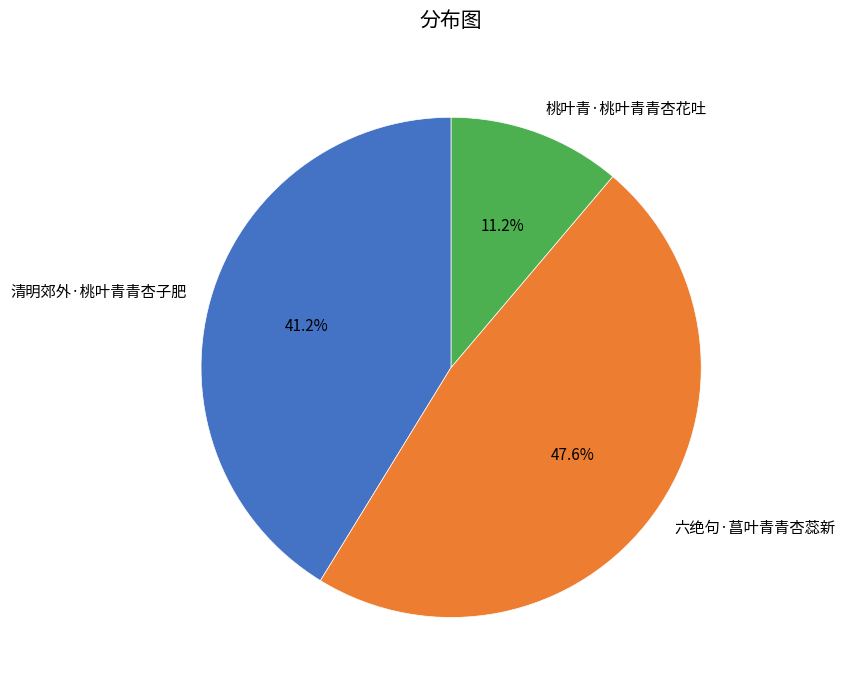

Is there a majority slice in this chart?

No